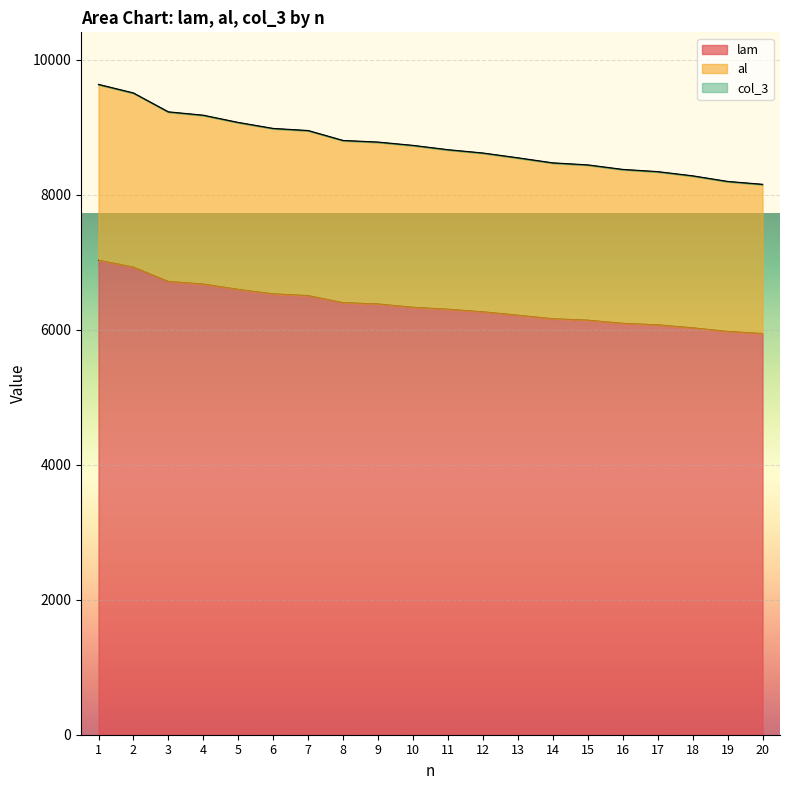

How many lines are shown in the chart?

3